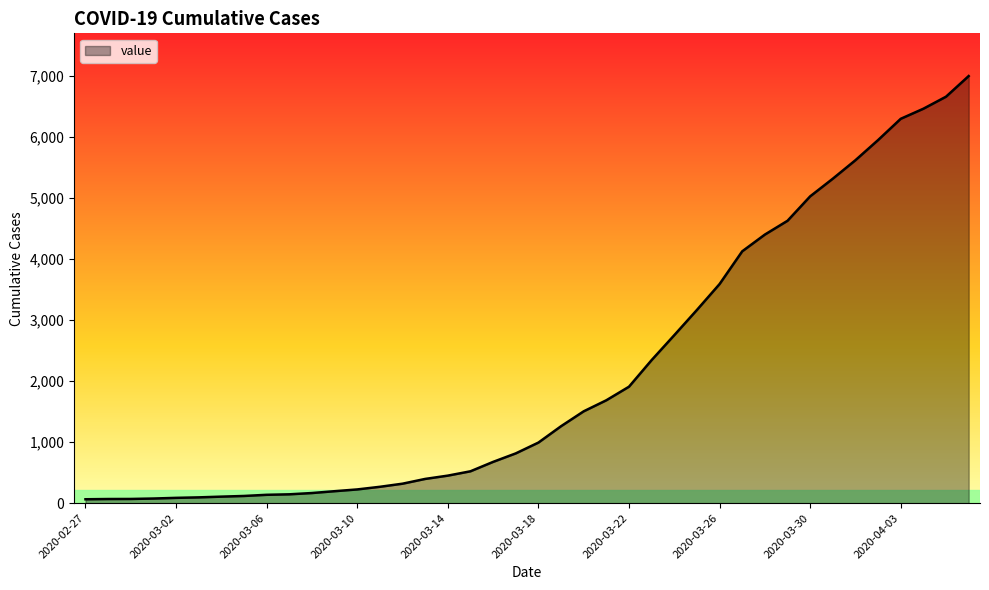

What is the greatest value displayed?

6994